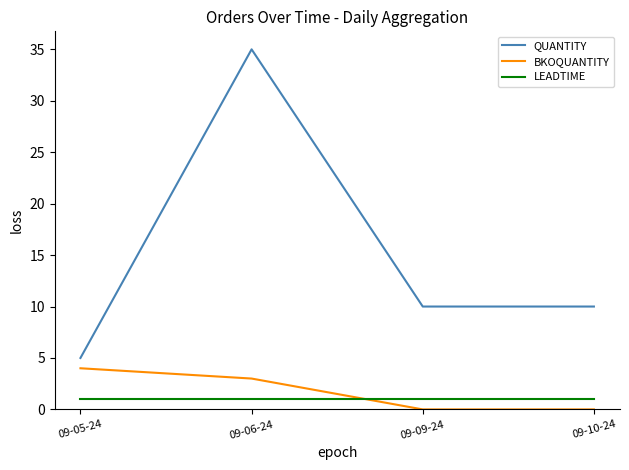

The BKOQUANTITY series shows 2 at 09-09-24. True or false?

False